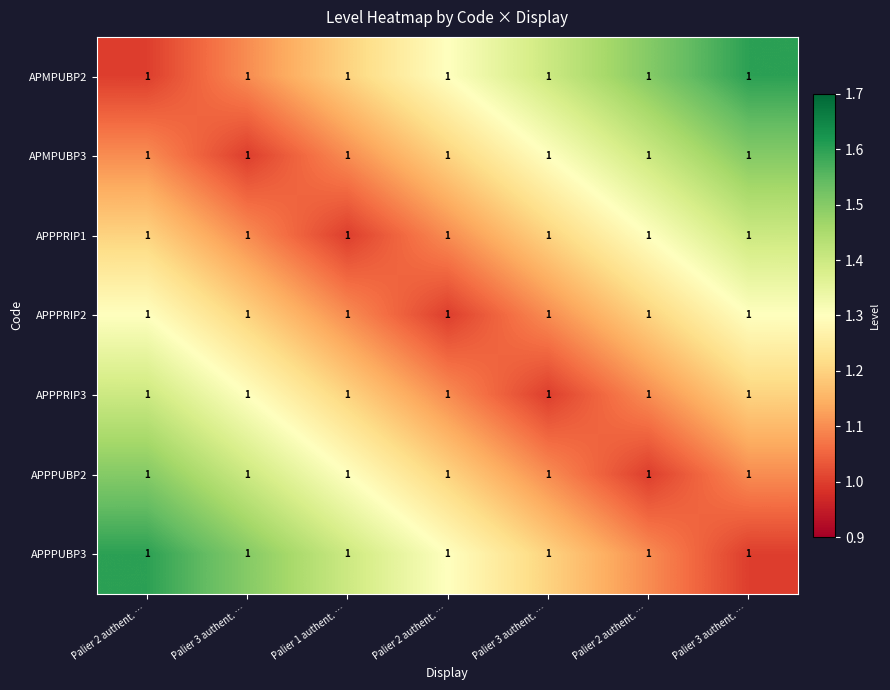

Reading left to right, transcribe all the data shown in this chart.

APMPUBP2: Palier 2 authent. …=1.0	Palier 3 authent. …=1.0	Palier 1 authent. …=1.0	Palier 2 authent. …=1.0	Palier 3 authent. …=1.0	Palier 2 authent. …=1.0	Palier 3 authent. …=1.0
APMPUBP3: Palier 2 authent. …=1.0	Palier 3 authent. …=1.0	Palier 1 authent. …=1.0	Palier 2 authent. …=1.0	Palier 3 authent. …=1.0	Palier 2 authent. …=1.0	Palier 3 authent. …=1.0
APPPRIP1: Palier 2 authent. …=1.0	Palier 3 authent. …=1.0	Palier 1 authent. …=1.0	Palier 2 authent. …=1.0	Palier 3 authent. …=1.0	Palier 2 authent. …=1.0	Palier 3 authent. …=1.0
APPPRIP2: Palier 2 authent. …=1.0	Palier 3 authent. …=1.0	Palier 1 authent. …=1.0	Palier 2 authent. …=1.0	Palier 3 authent. …=1.0	Palier 2 authent. …=1.0	Palier 3 authent. …=1.0
APPPRIP3: Palier 2 authent. …=1.0	Palier 3 authent. …=1.0	Palier 1 authent. …=1.0	Palier 2 authent. …=1.0	Palier 3 authent. …=1.0	Palier 2 authent. …=1.0	Palier 3 authent. …=1.0
APPPUBP2: Palier 2 authent. …=1.0	Palier 3 authent. …=1.0	Palier 1 authent. …=1.0	Palier 2 authent. …=1.0	Palier 3 authent. …=1.0	Palier 2 authent. …=1.0	Palier 3 authent. …=1.0
APPPUBP3: Palier 2 authent. …=1.0	Palier 3 authent. …=1.0	Palier 1 authent. …=1.0	Palier 2 authent. …=1.0	Palier 3 authent. …=1.0	Palier 2 authent. …=1.0	Palier 3 authent. …=1.0